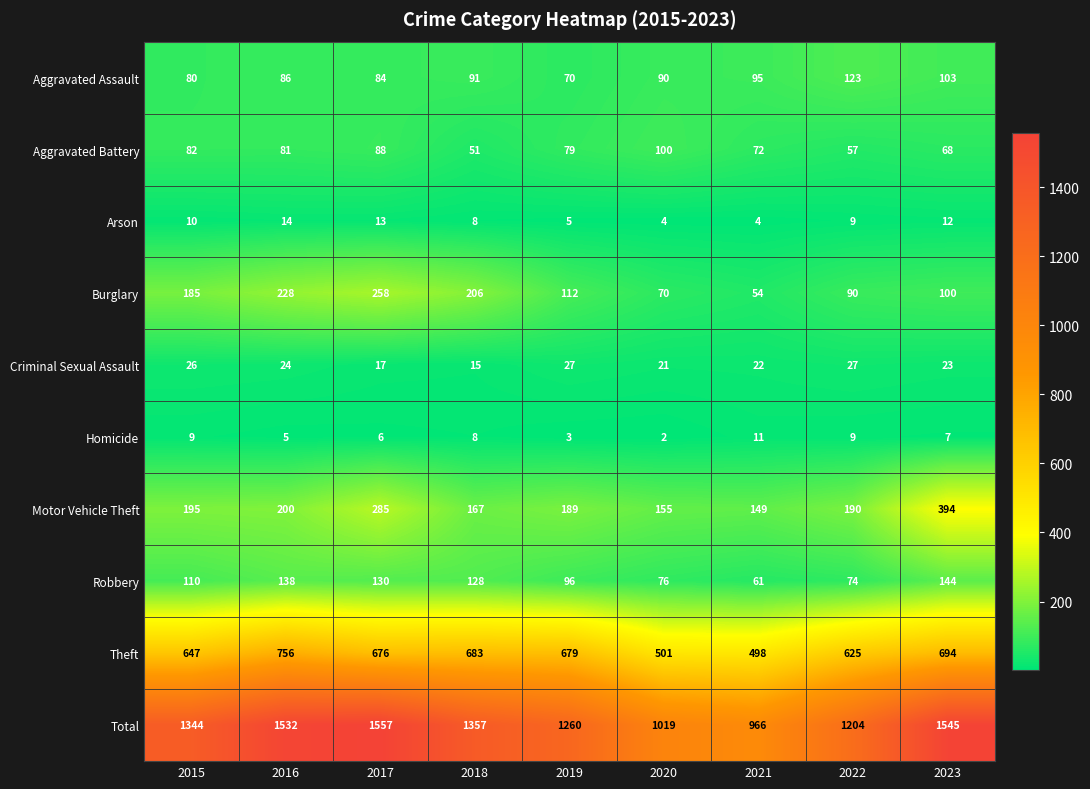

Which series has the largest range (max minus min)?

Total